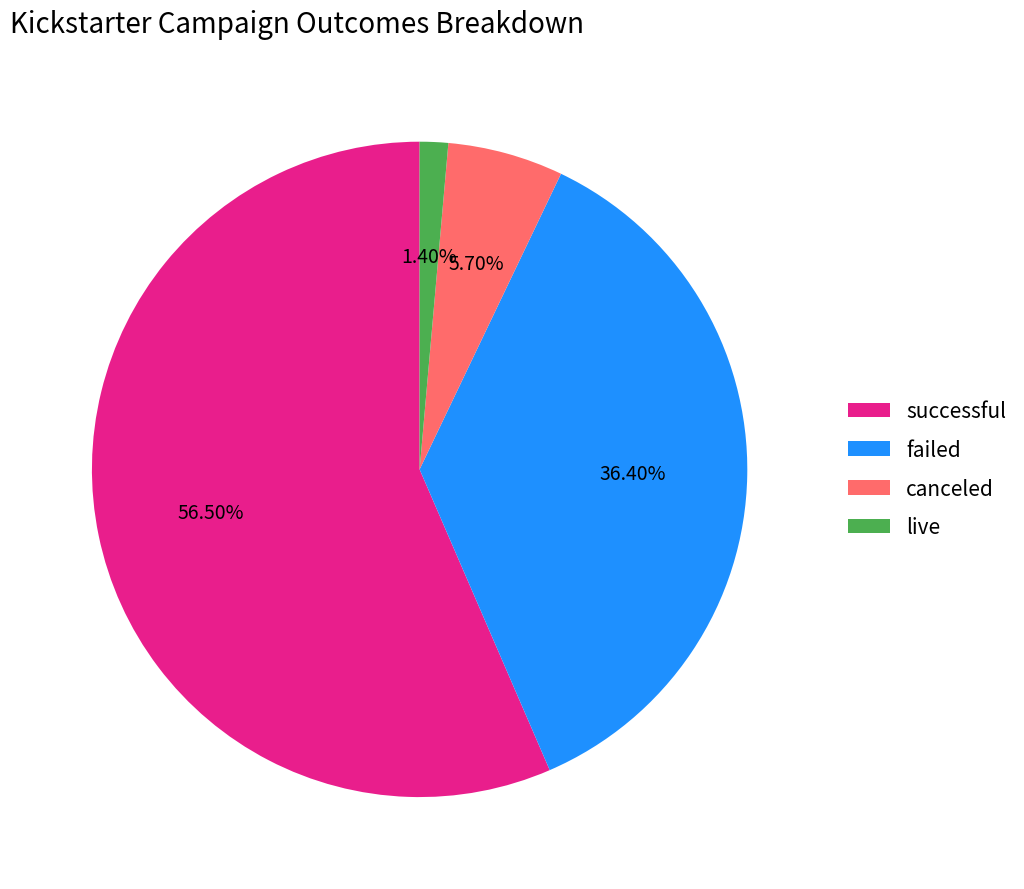

What is the smallest slice in the pie chart?

live